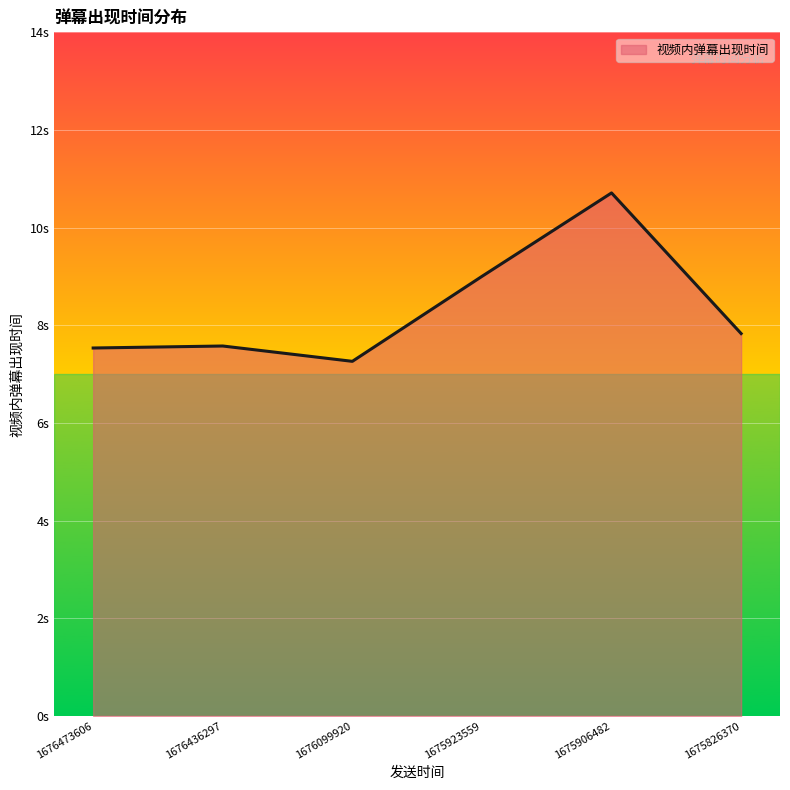

What is the ratio of the value at 1675826370 to the value at 1676436297?

1.0